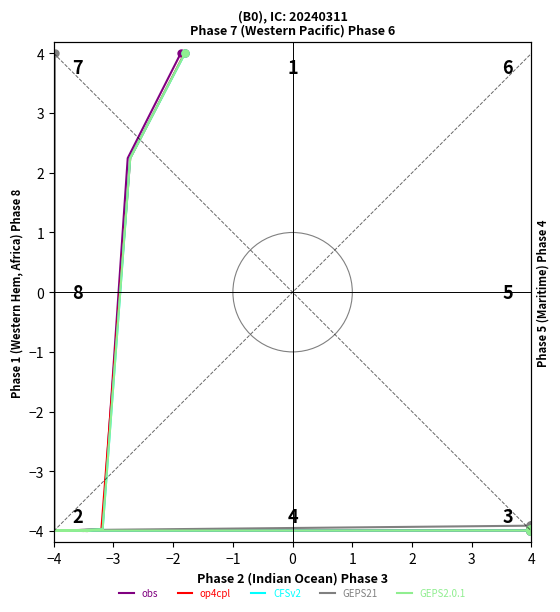

Is the value of obs at −1 greater than the value of op4cpl at 2?

Yes